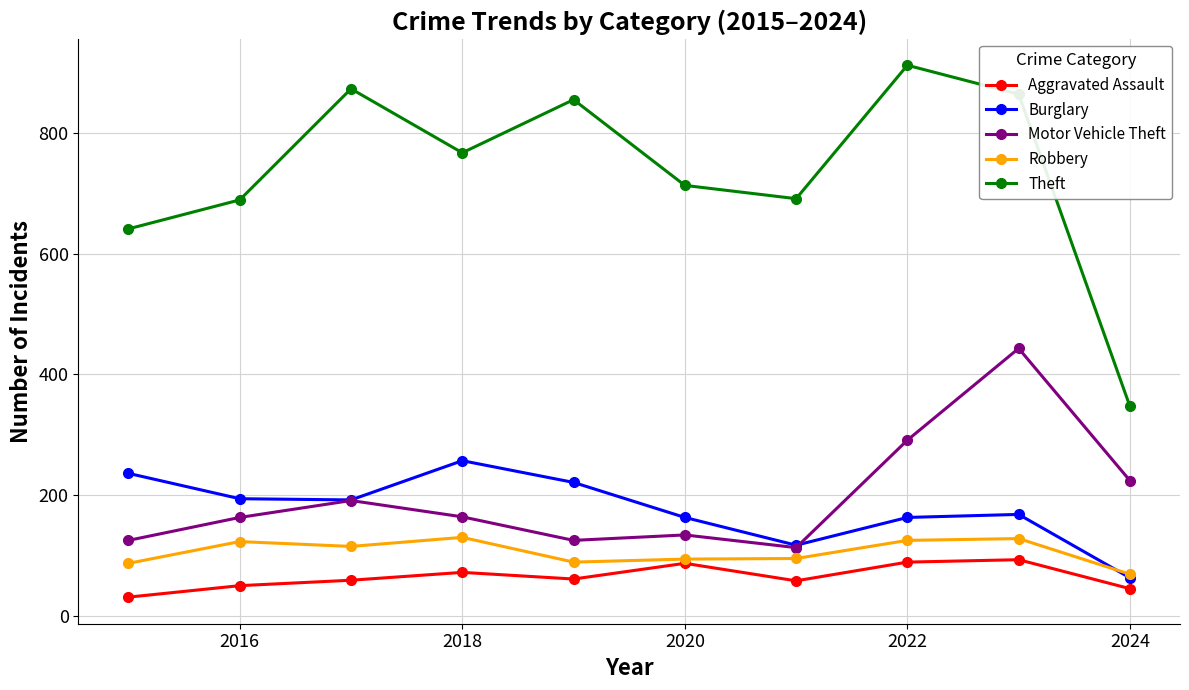

How many data points does each series have?

10